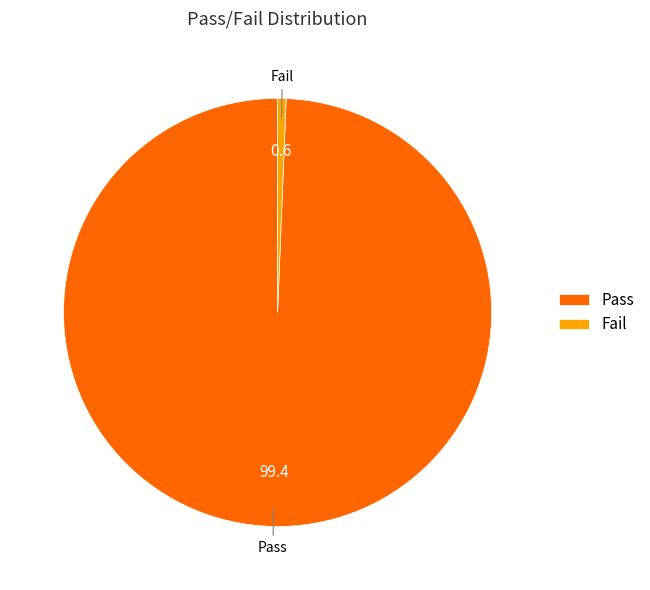

Approximately how many times larger is the value at Pass compared to Fail?

155.2